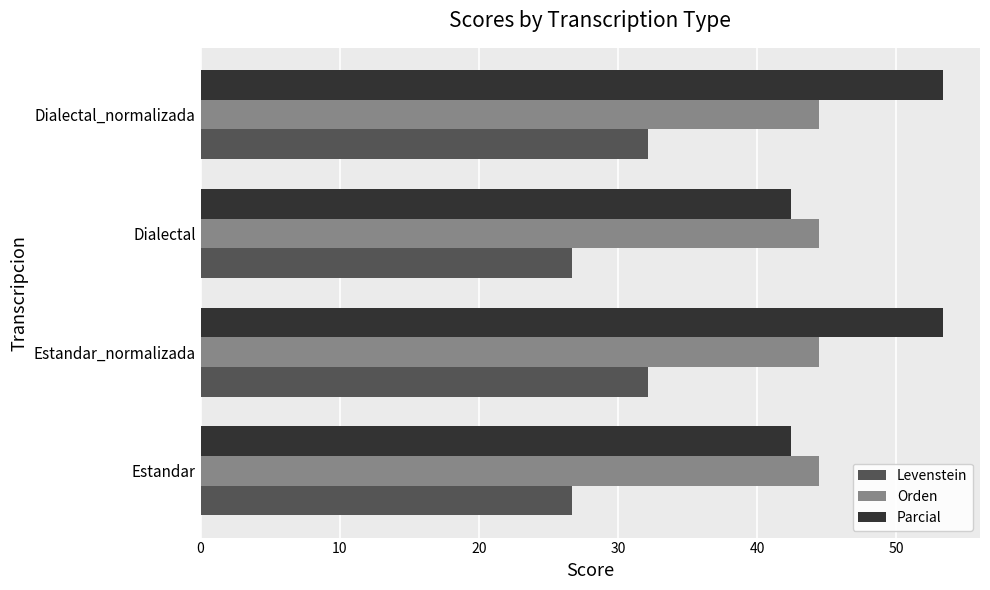

What is the highest value of the Parcial series?

53.3